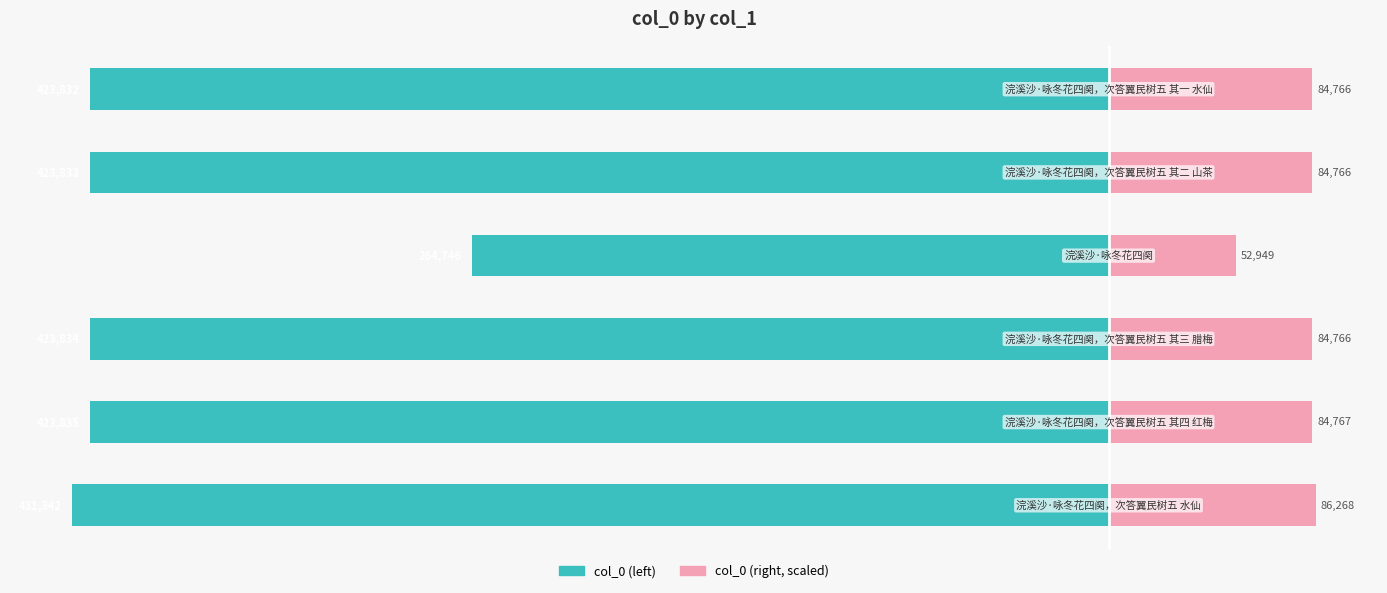

Are the bars horizontal?

Yes